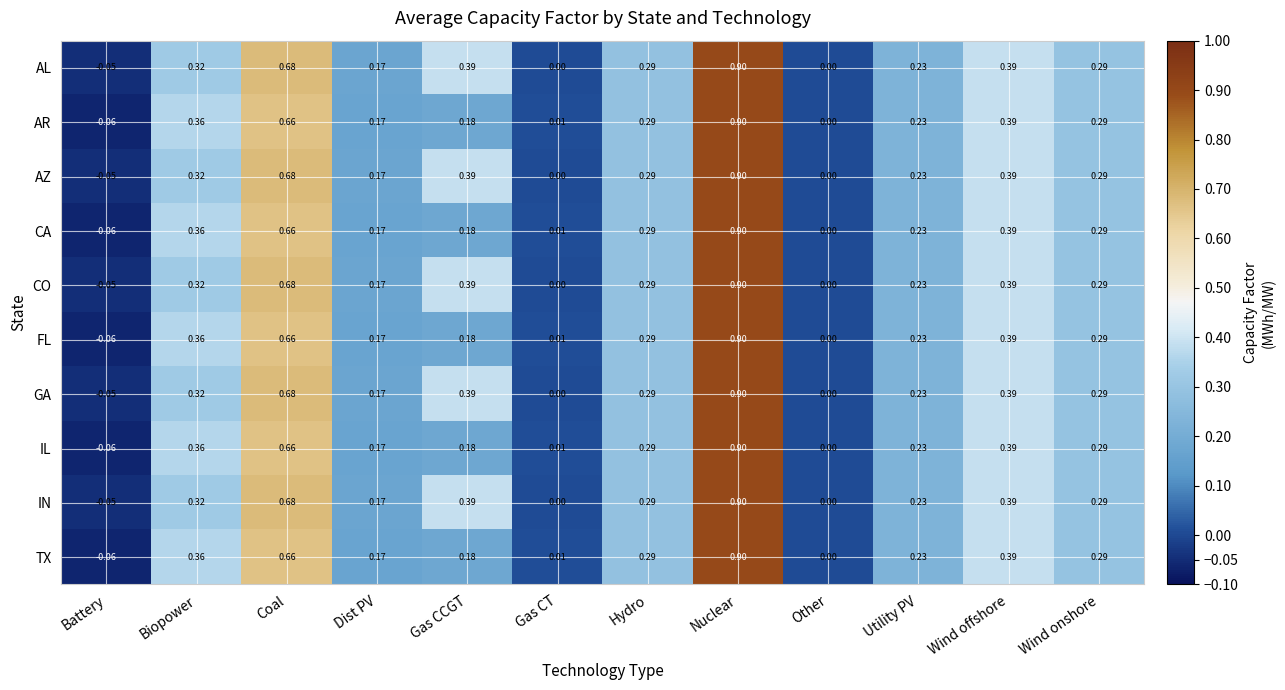

Count the number of data series in this chart.

10